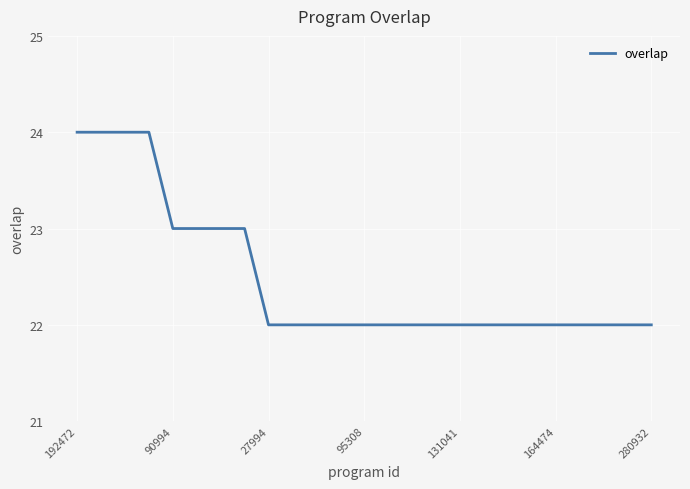

What is the smallest value displayed?

22